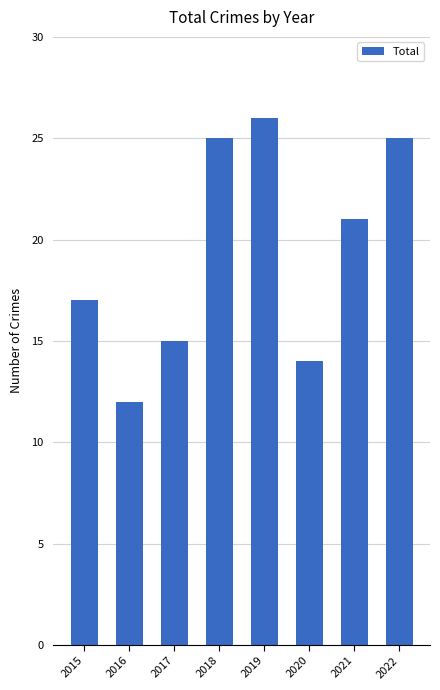

What is the average value?

19